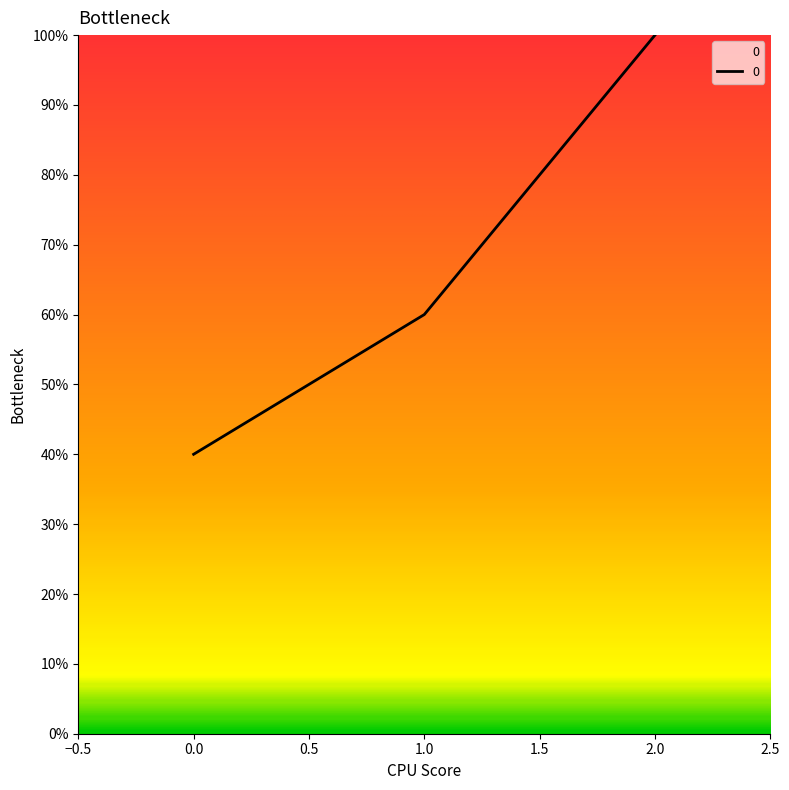

Count the number of categories in the chart.

3